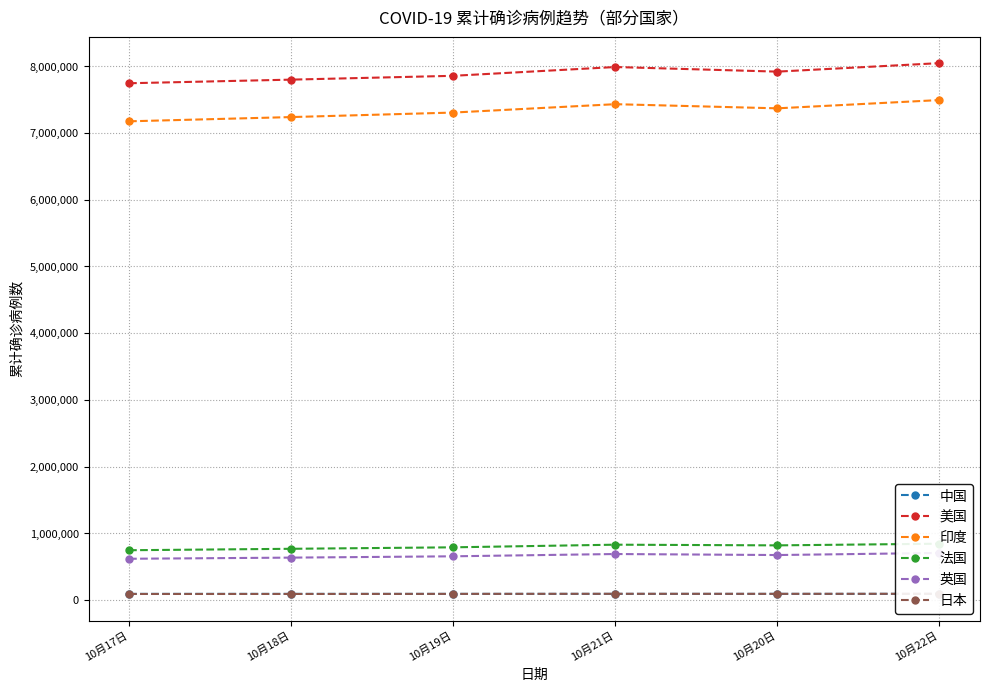

At which category is the sum across all series the highest?

10月22日